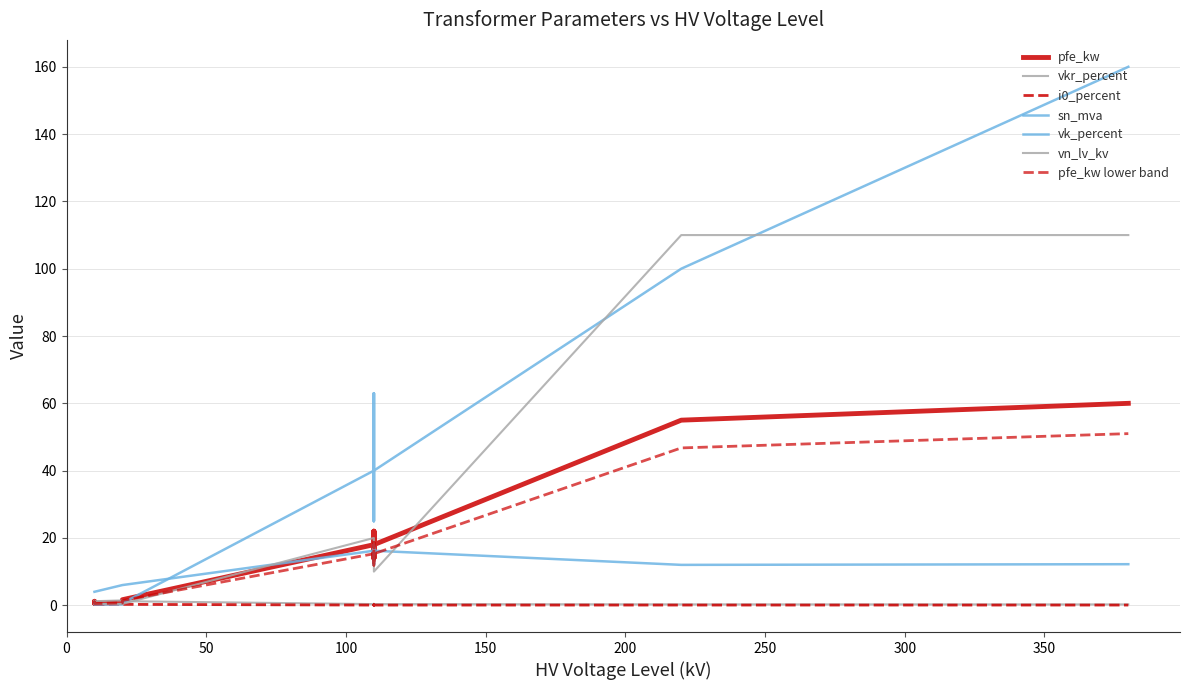

Which series has the largest range (max minus min)?

sn_mva